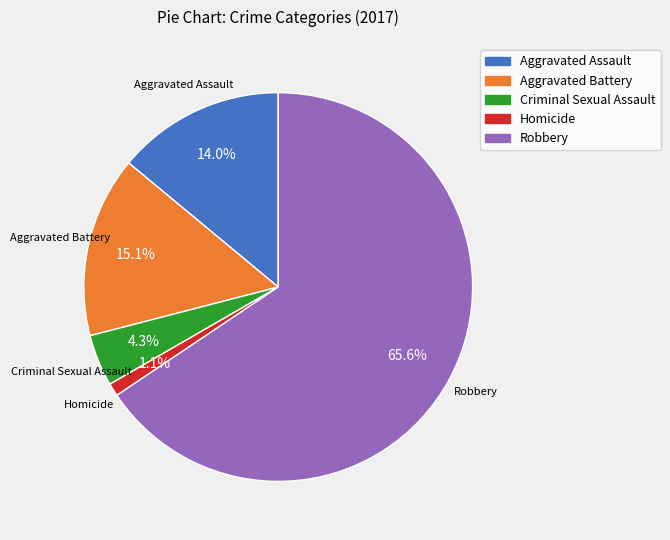

Do Homicide and Criminal Sexual Assault together represent more than half of the pie?

No